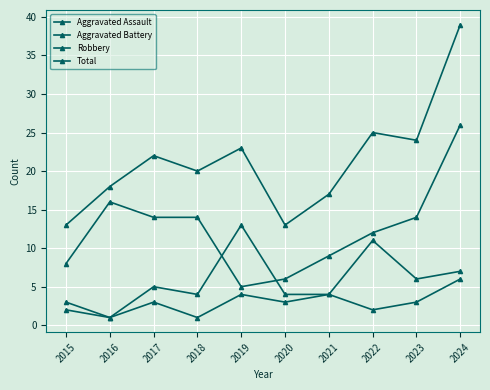

Does the chart have visible grid lines?

Yes